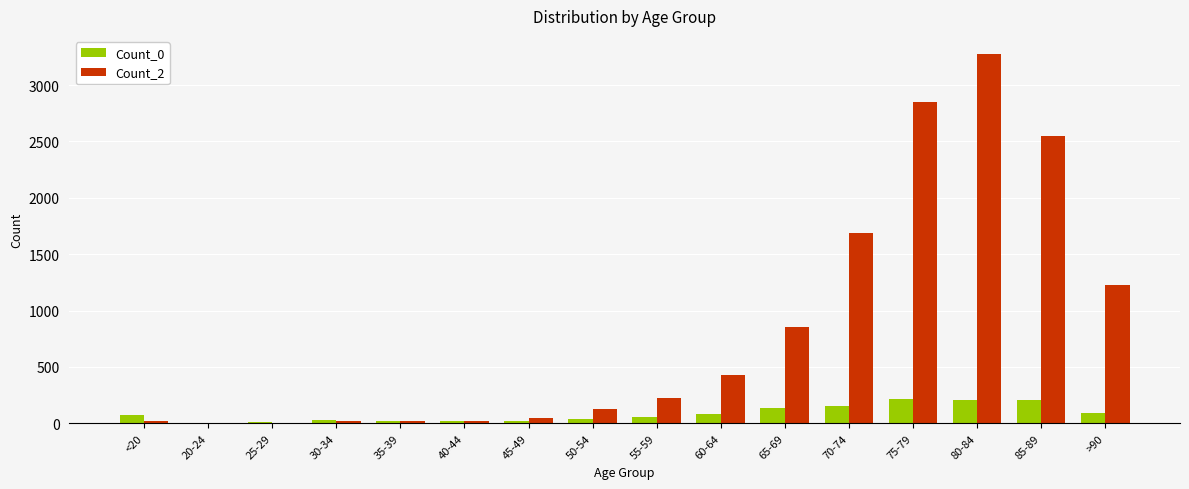

What are all the series names shown in the legend?

Count_0, Count_2